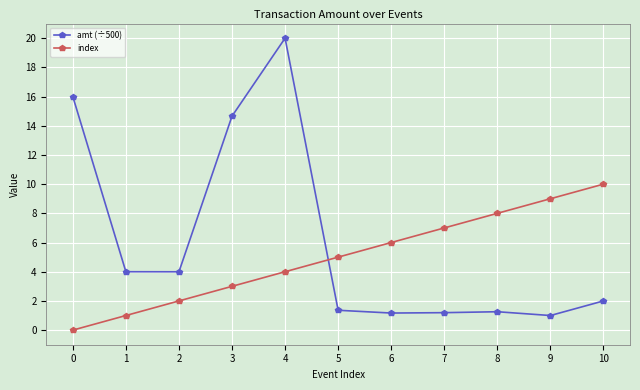

What is the value of the index point at the 9th from the left?

8.0